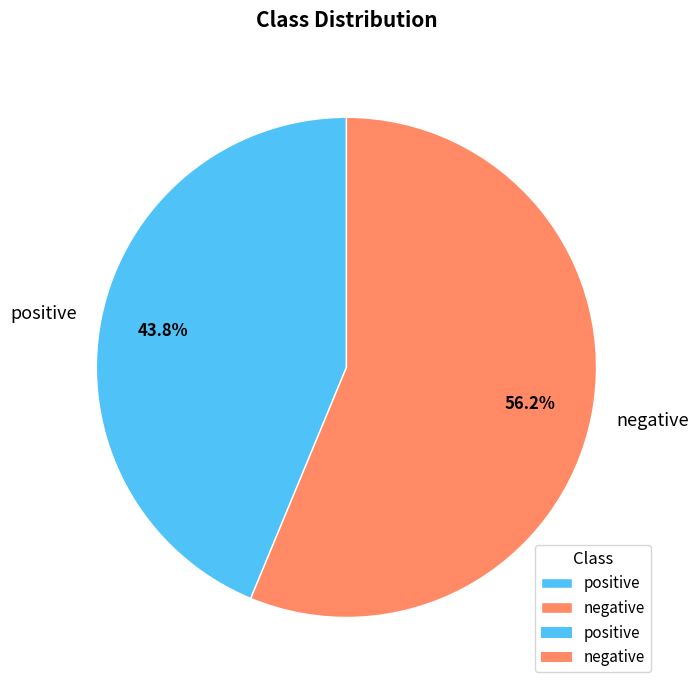

Combined, what portion of the pie is negative and positive?

100.0%